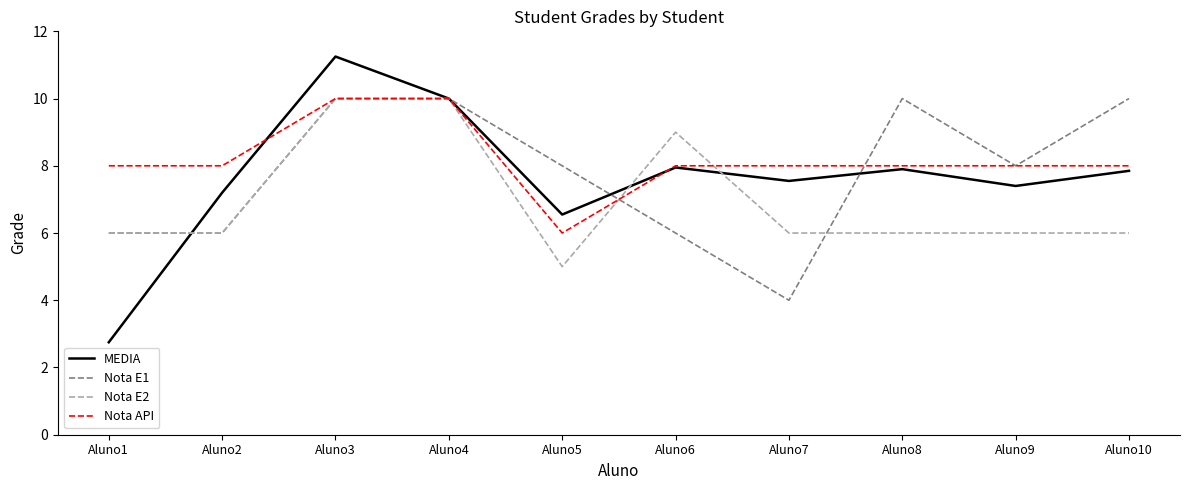

Which series changed the most between Aluno1 and Aluno2?

MEDIA